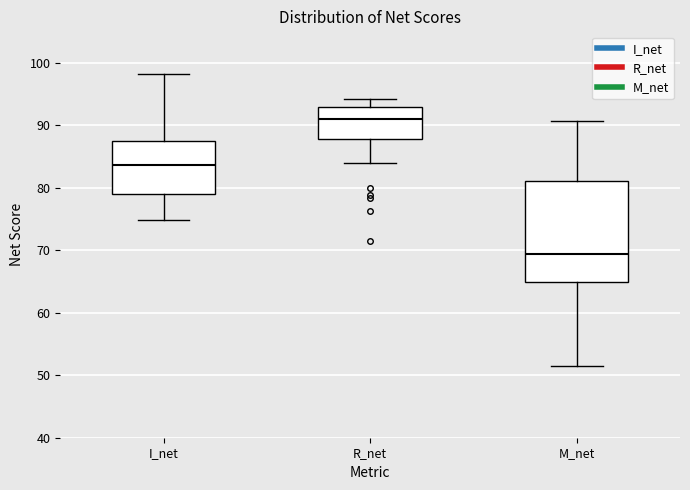

Reading left to right, read every box against the y-axis: the position of its median line, the range the box covers, and the ends of its whiskers. The values are not printed on the chart, so give them approximately, as read against the axis.

I_net: median 84, box 79 to 87, whiskers 75 to 98
R_net: median 91, box 88 to 93, whiskers 84 to 94
M_net: median 69, box 65 to 81, whiskers 52 to 91